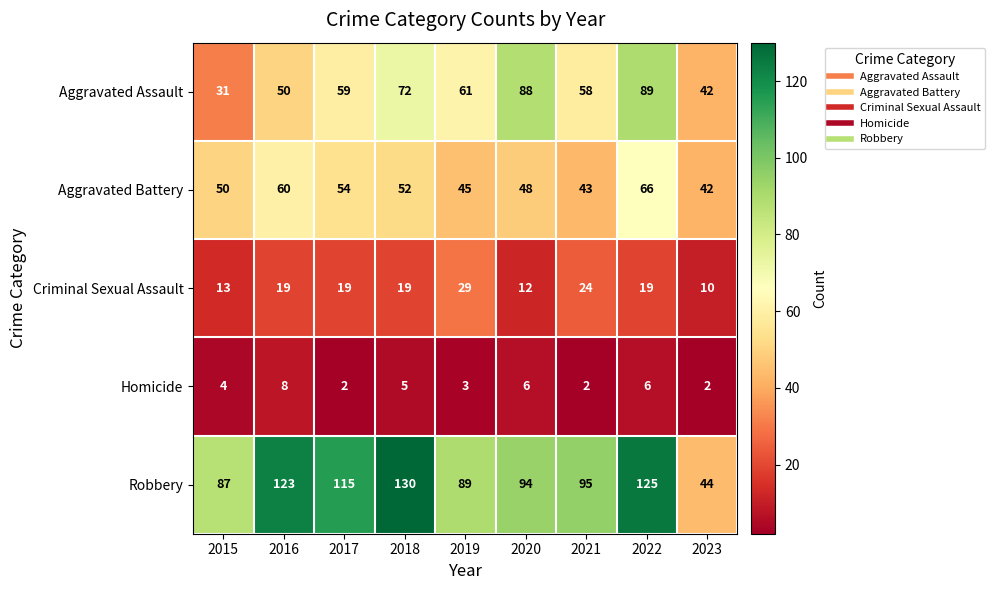

How many Homicide values are between 2 and 6?

8